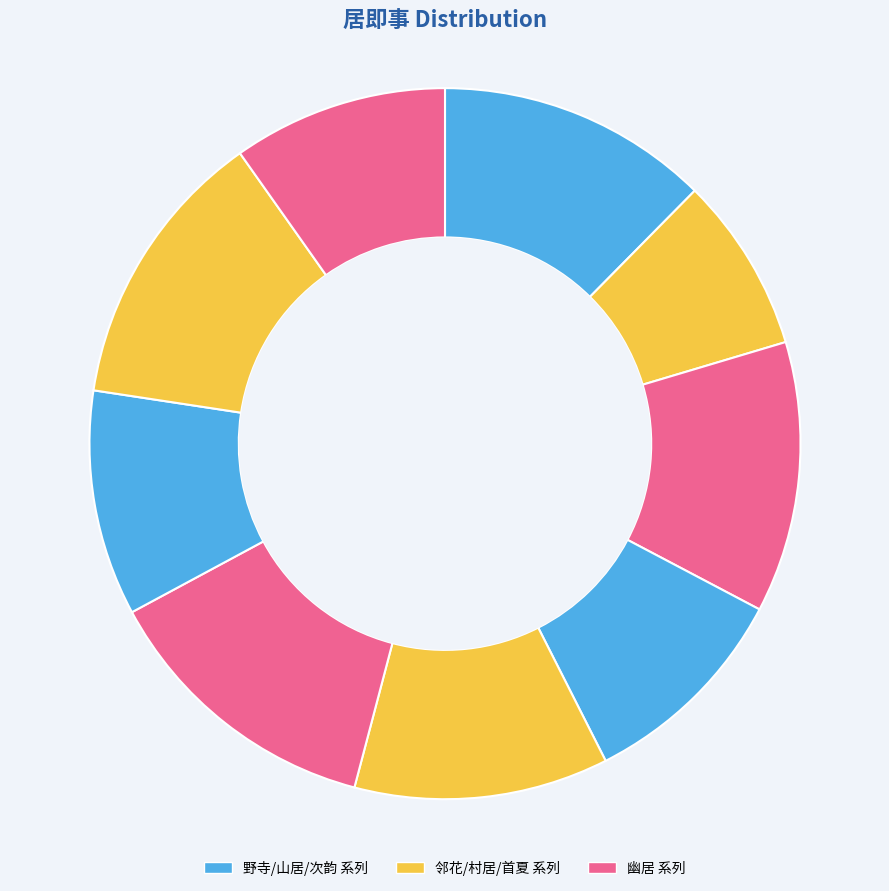

Count the number of slices in the pie.

9